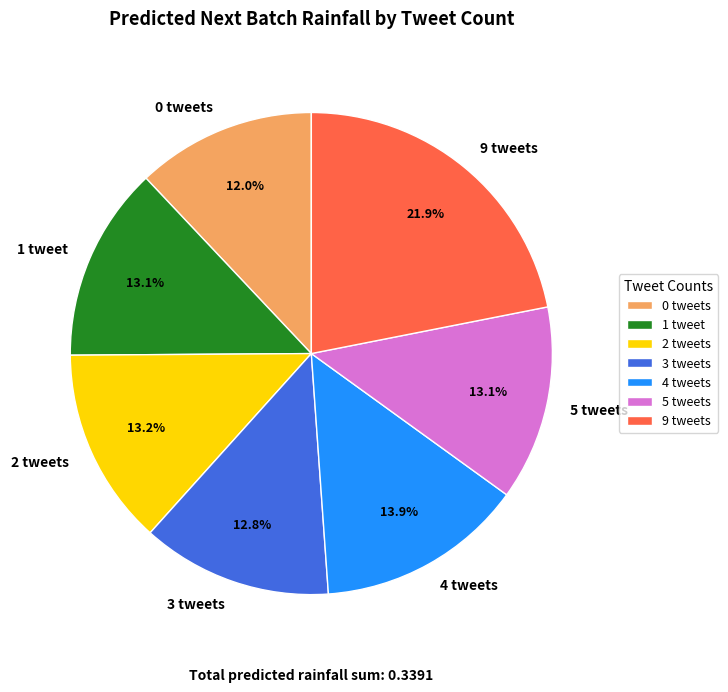

True or false: 4 accounts for 1% of the total.

False